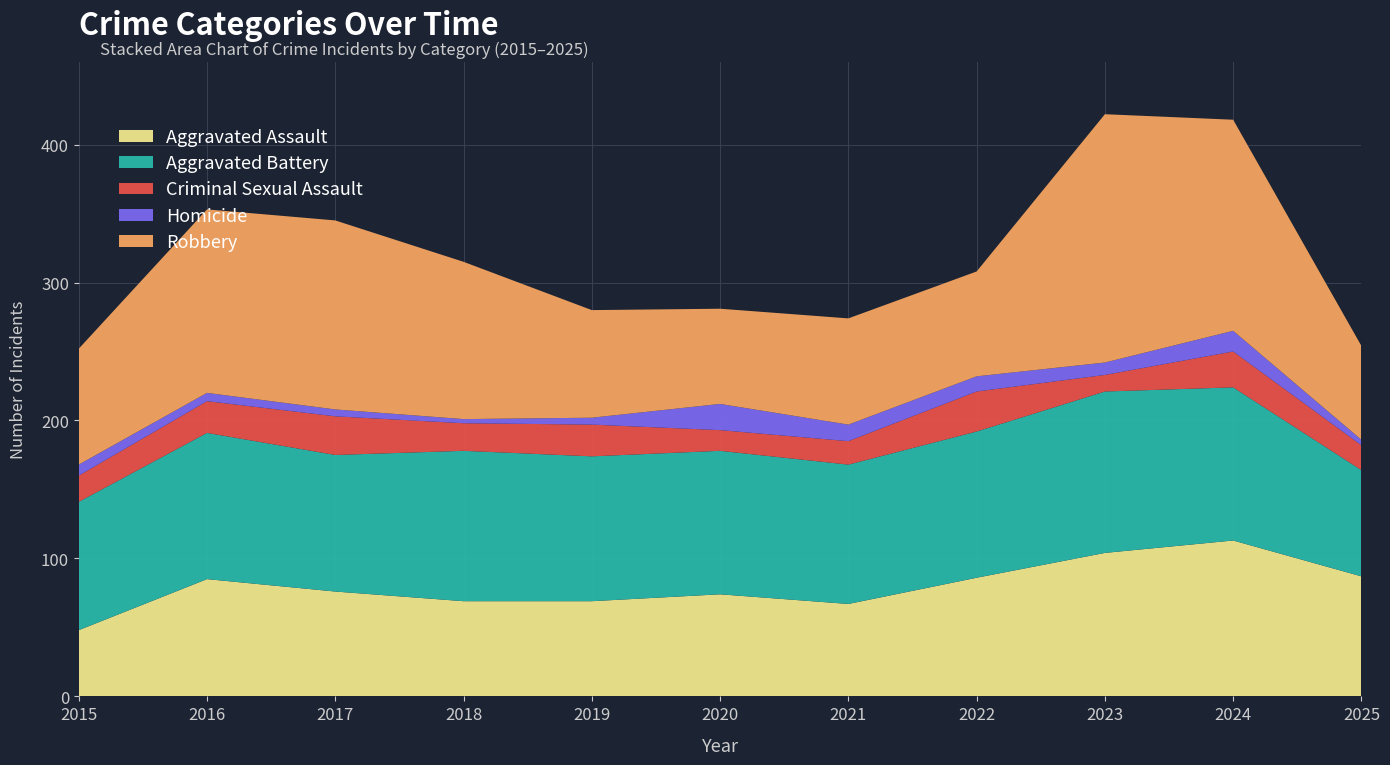

Reading left to right, list all the values displayed in this chart.

Aggravated Assault: 2015=48	2016=85	2017=76	2018=69	2019=69	2020=74	2021=67	2022=86	2023=104	2024=113	2025=87
Aggravated Battery: 2015=93	2016=106	2017=99	2018=109	2019=105	2020=104	2021=101	2022=106	2023=117	2024=111	2025=77
Criminal Sexual Assault: 2015=19	2016=23	2017=28	2018=20	2019=23	2020=15	2021=17	2022=29	2023=12	2024=26	2025=18
Homicide: 2015=8	2016=6	2017=5	2018=3	2019=5	2020=19	2021=12	2022=11	2023=9	2024=15	2025=4
Robbery: 2015=84	2016=133	2017=137	2018=114	2019=78	2020=69	2021=77	2022=76	2023=180	2024=153	2025=68